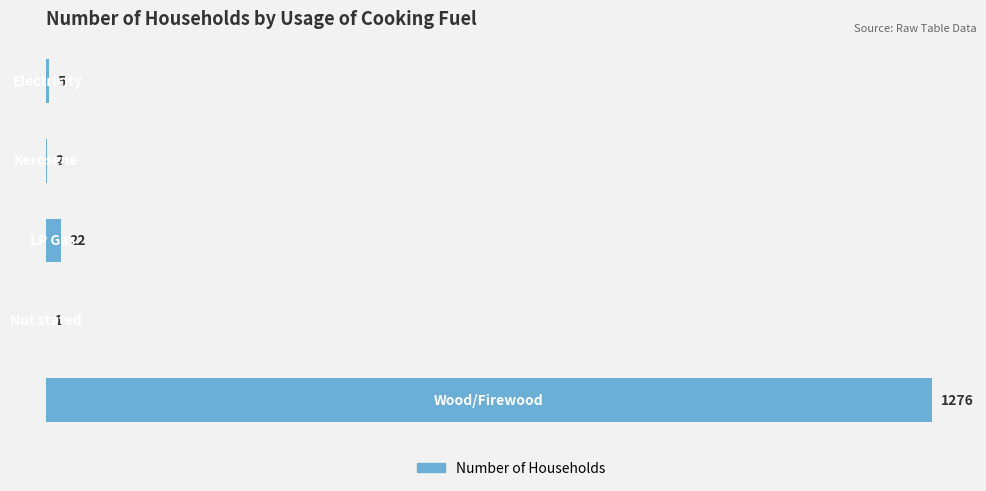

Count the number of data series in this chart.

1